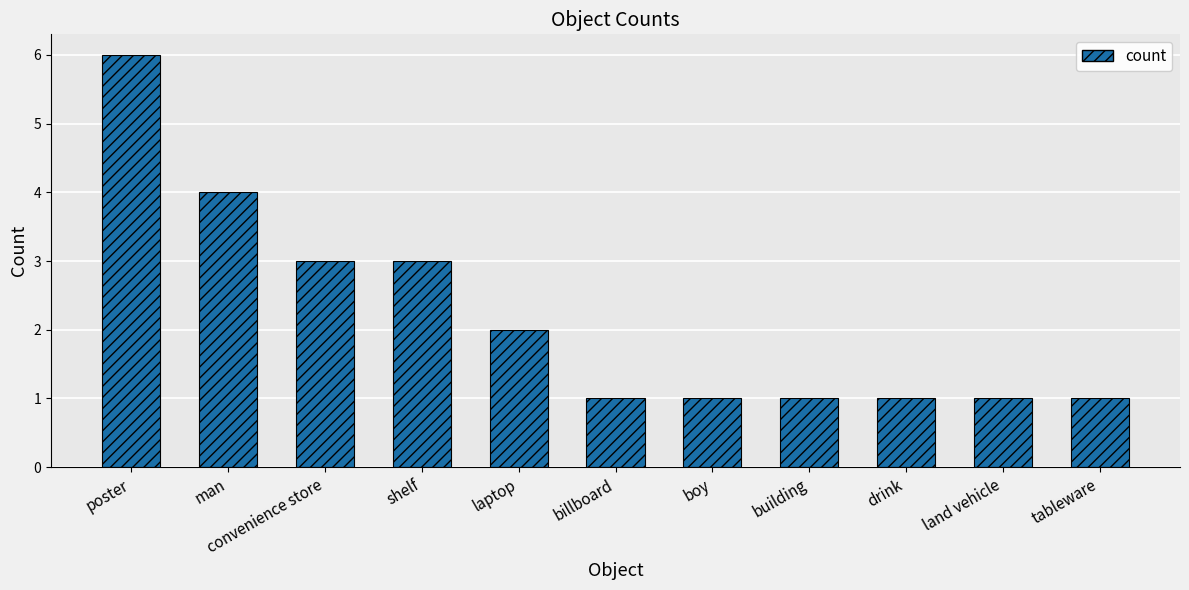

What is the difference between the maximum and minimum values?

5